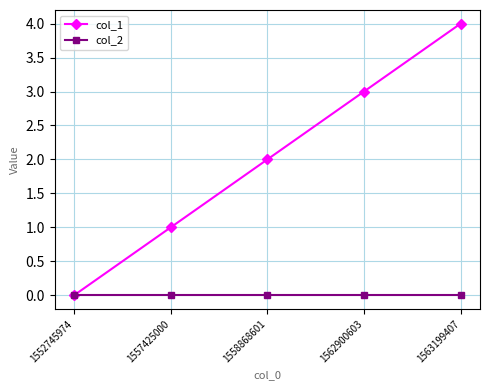

The col_1 series shows 2 at 1558868601. True or false?

True